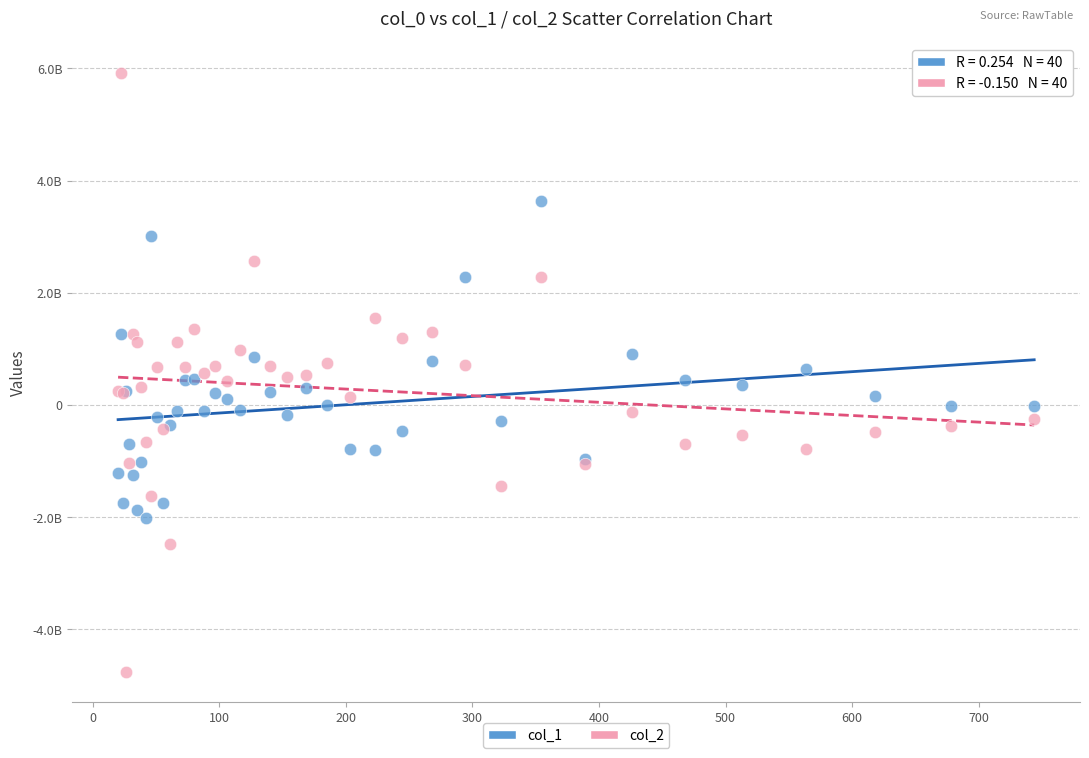

Which series contains the lowest Y value?

col_2